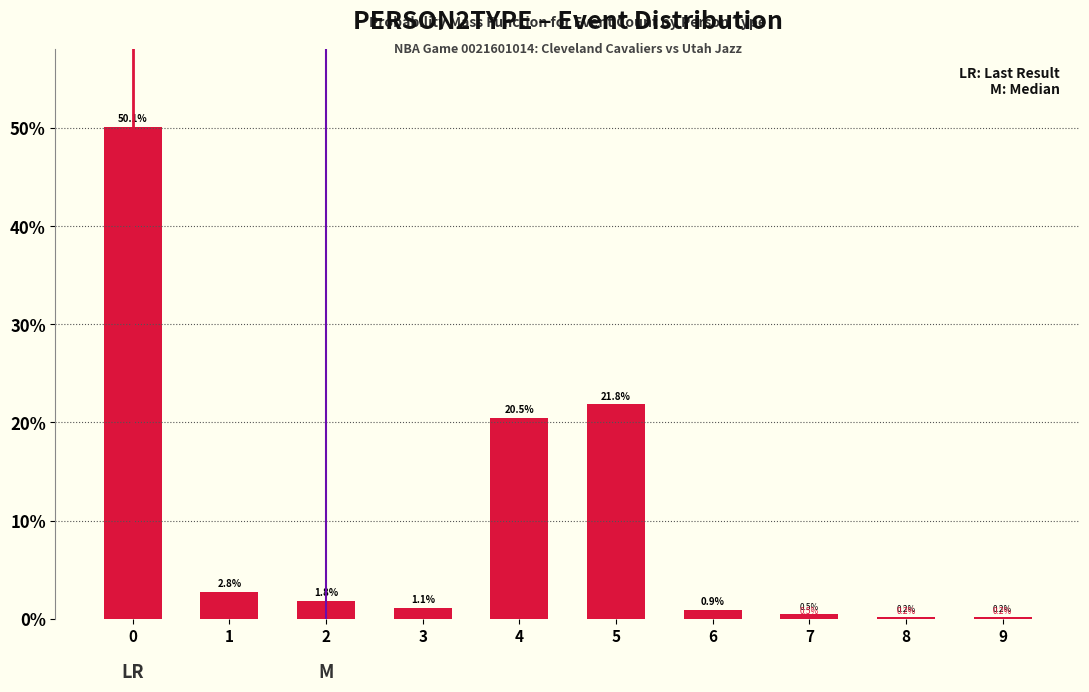

The value at 2 is 1.8. True or false?

True